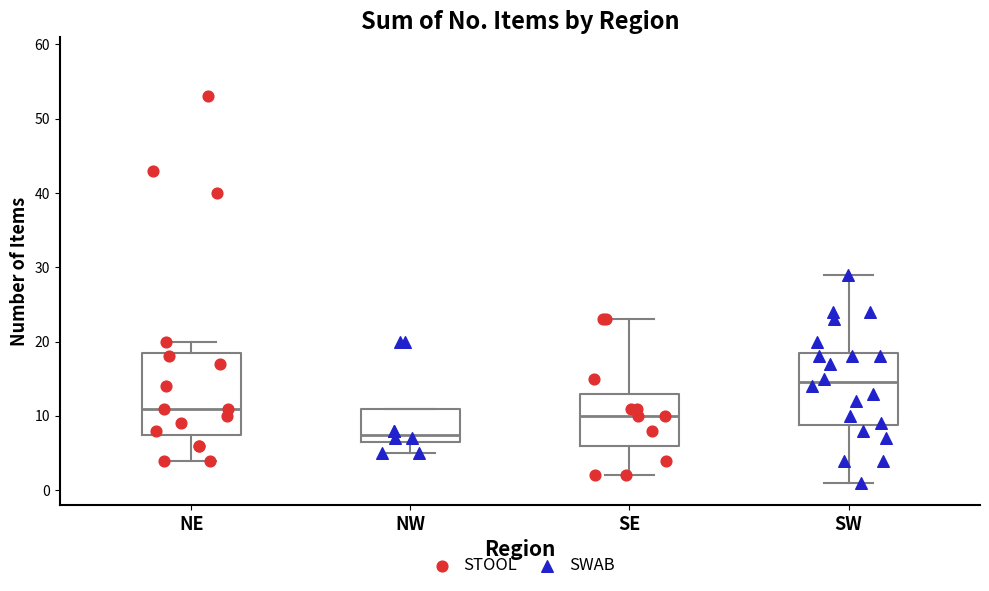

Which box's median line is the lowest?

NW